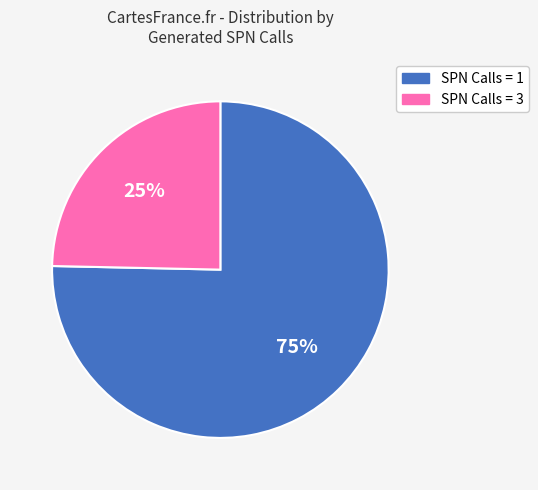

True or false: SPN Calls = 3 accounts for 25% of the total.

True